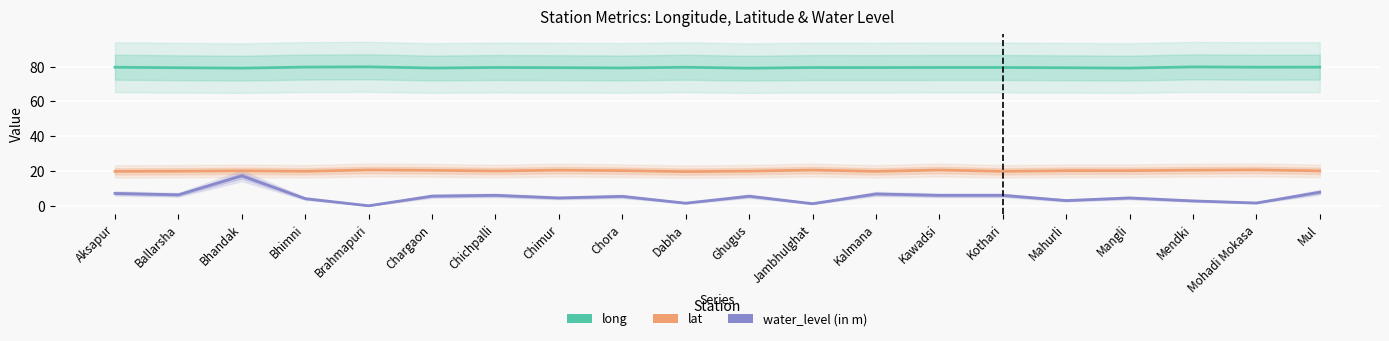

What is the label of the 5th point from the left?

Brahmapuri